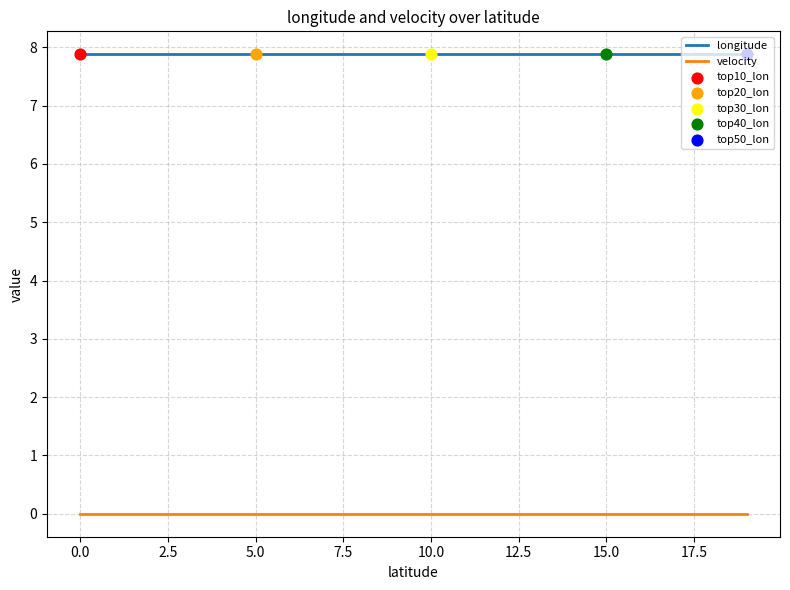

Which series has the largest total across all categories?

longitude